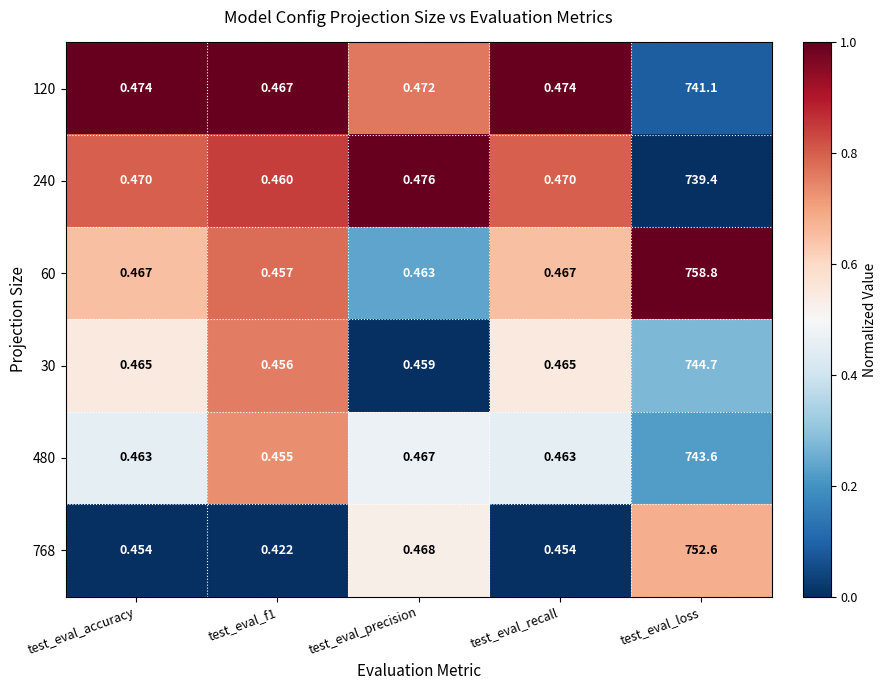

Which category has the highest value in the 240 series?

test_eval_loss